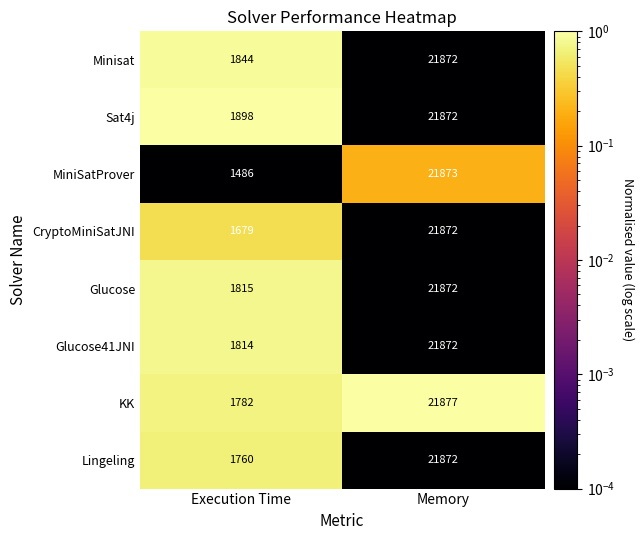

Reading left to right, list all the values displayed in this chart.

Minisat: Execution Time=1844	Memory=21872
Sat4j: Execution Time=1898	Memory=21872
MiniSatProver: Execution Time=1486	Memory=21873
CryptoMiniSatJNI: Execution Time=1679	Memory=21872
Glucose: Execution Time=1815	Memory=21872
Glucose41JNI: Execution Time=1814	Memory=21872
KK: Execution Time=1782	Memory=21877
Lingeling: Execution Time=1760	Memory=21872